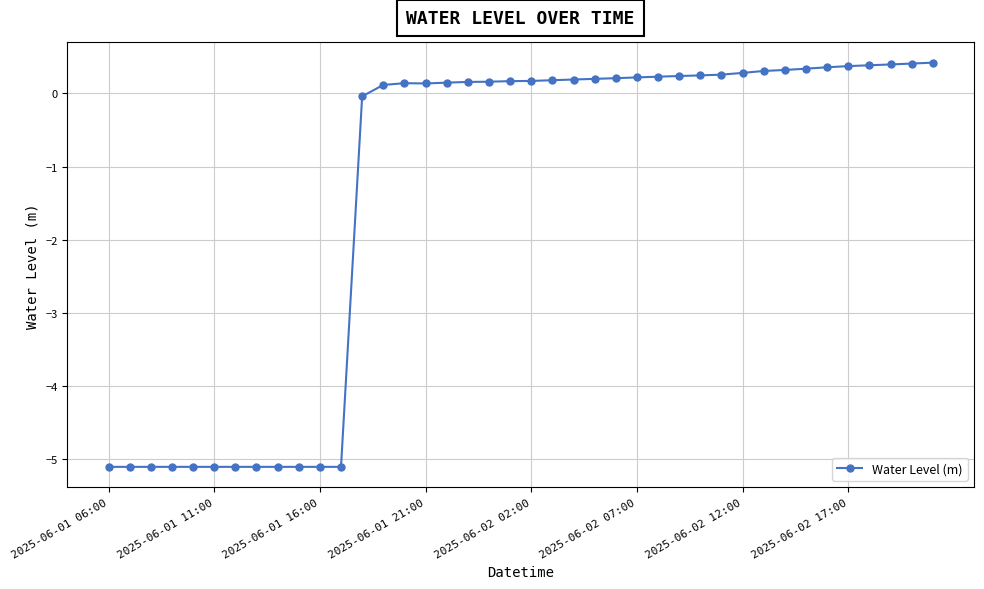

True or false: there are more than 0 points higher than both neighbors.

True